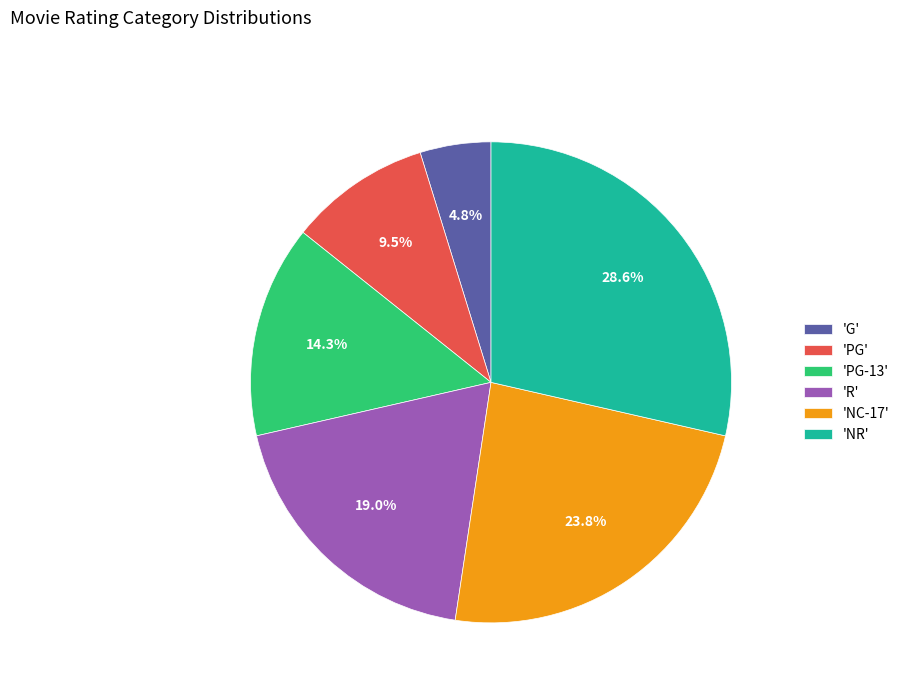

Is there any slice that represents more than half of the pie?

No